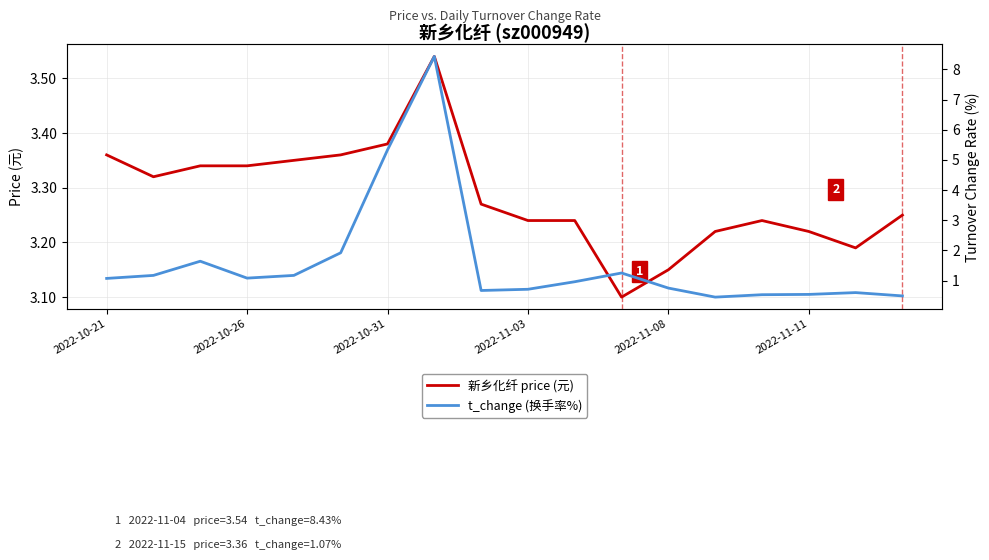

What is the sum of the 新乡化纤 price (元) values at 7 and 8?

6.8